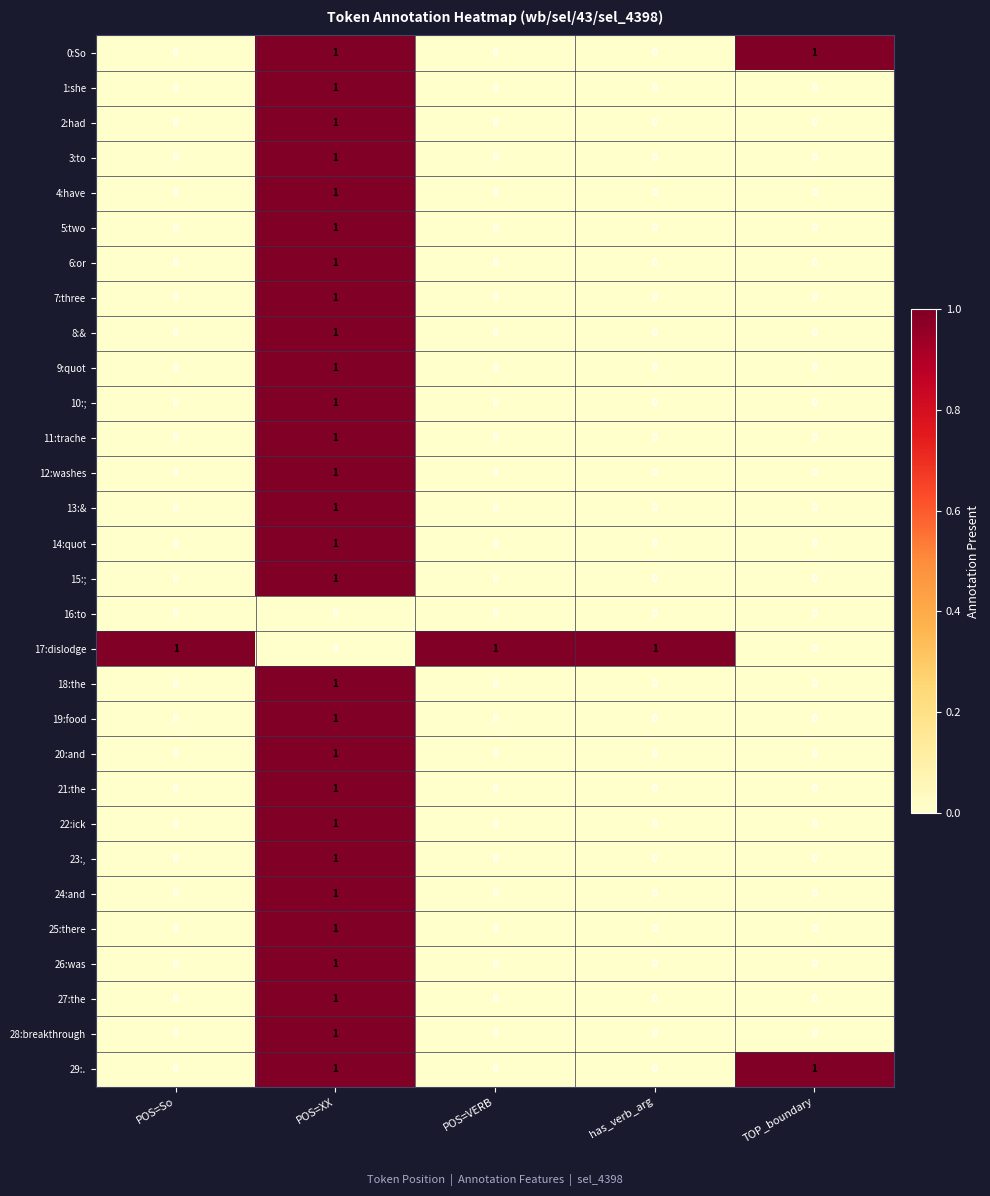

True or false: 0:So has a value of 1 at TOP_boundary.

True